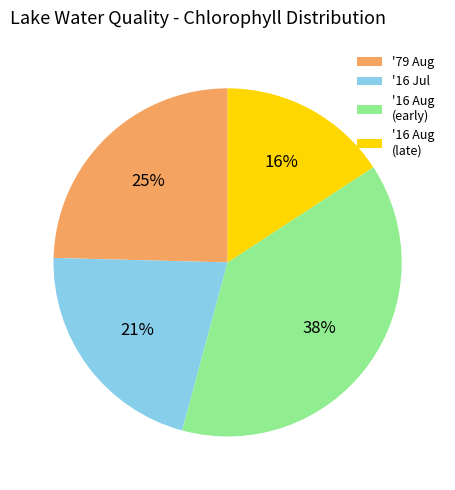

True or false: '16 Jul accounts for 21% of the total.

True